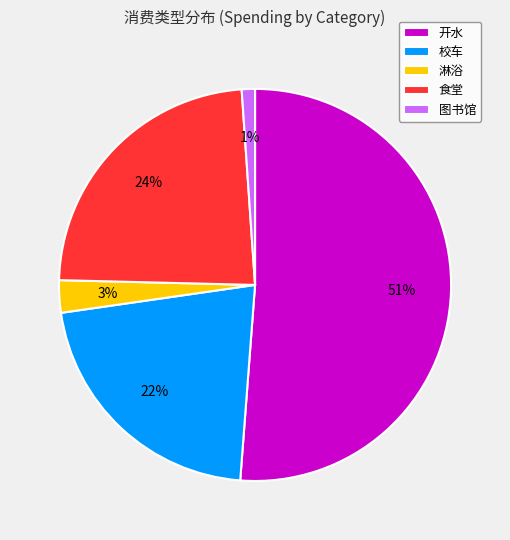

Is it true that 开水 is 38% of the pie?

False